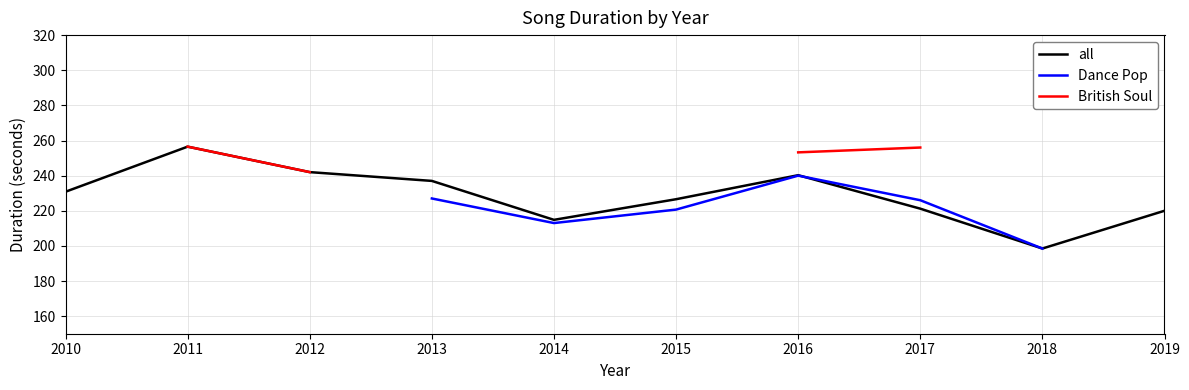

What is the highest value of the all series?

256.5